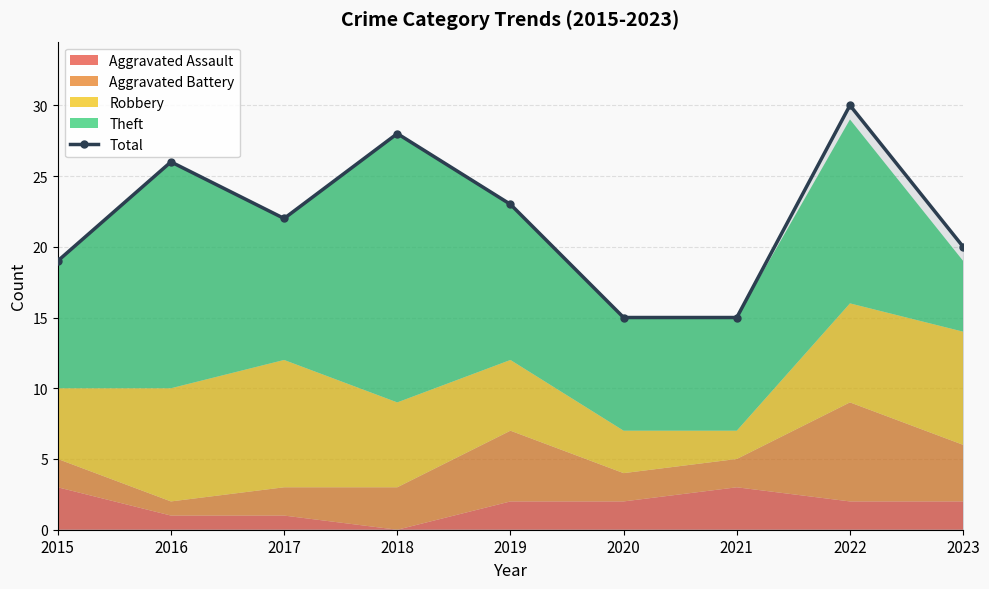

True or false: there are more than 1 points higher than both neighbors.

True